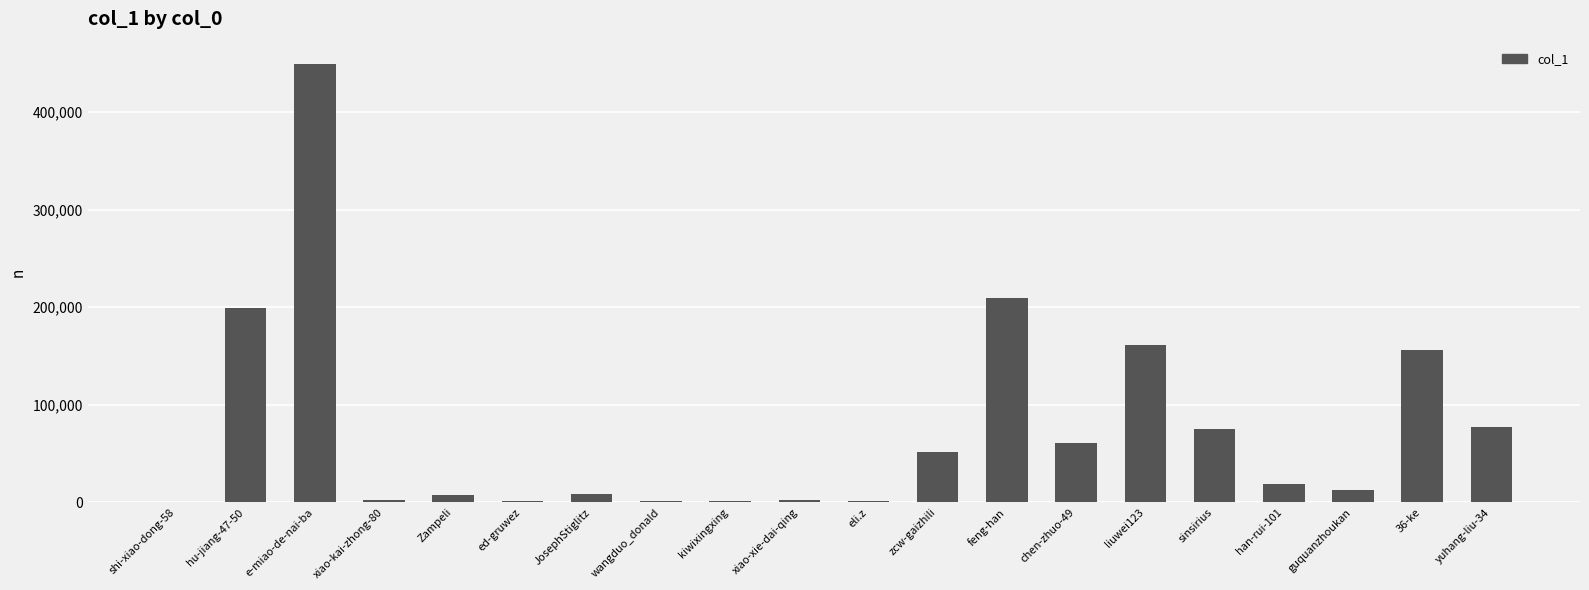

What is the change in value from e-miao-de-nai-ba to eli.z?

-448382